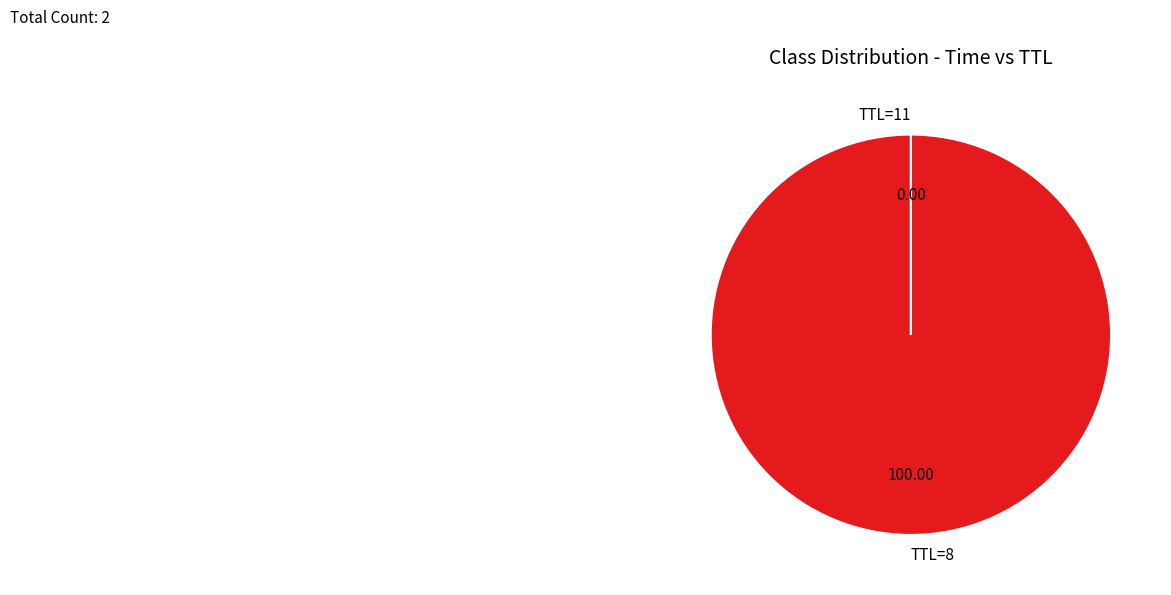

Does any single category account for the majority?

Yes